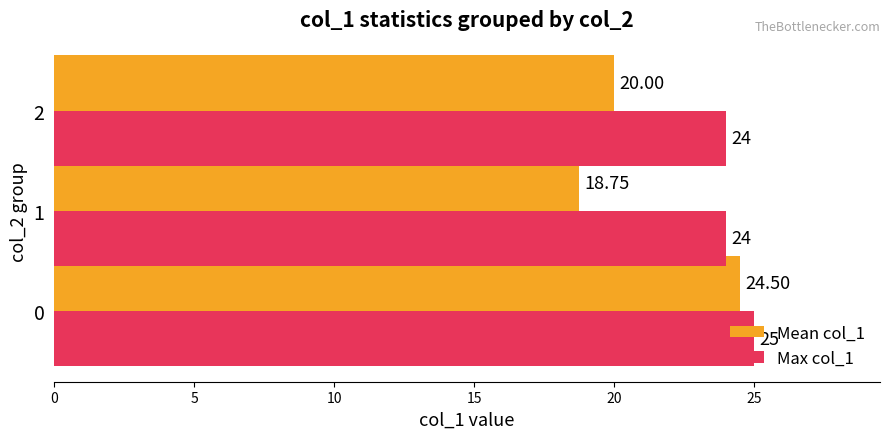

What is the difference between the Max col_1 values at 0 and 2?

1.0